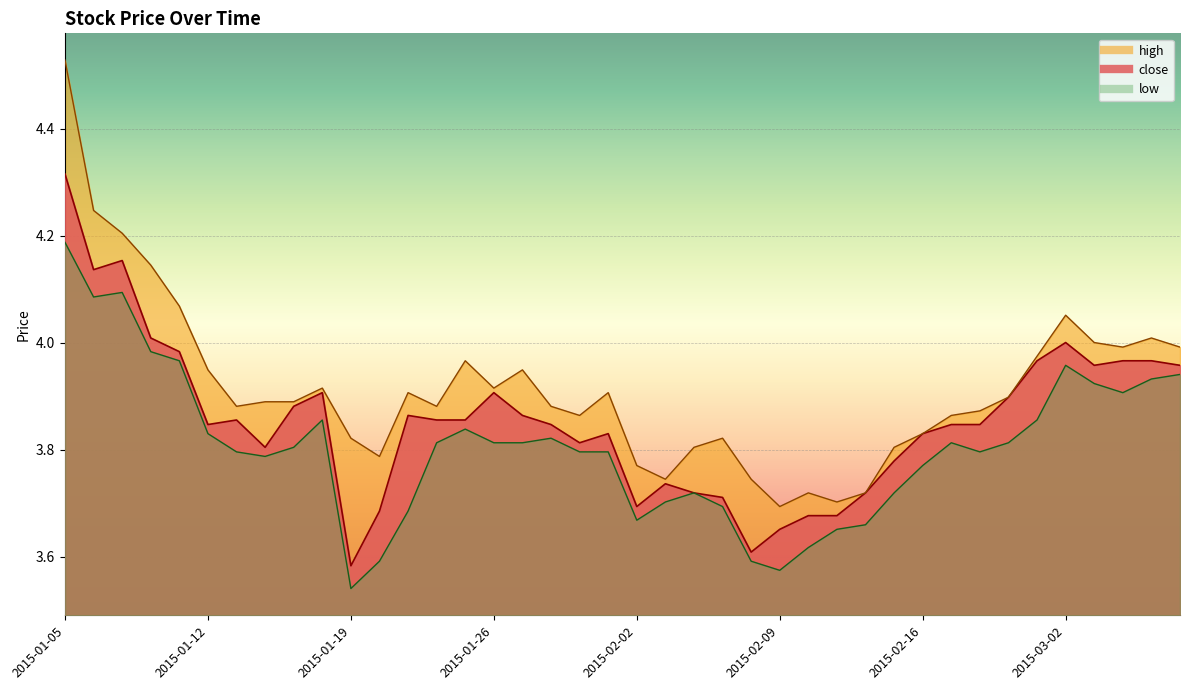

Which series has the largest total across all categories?

high